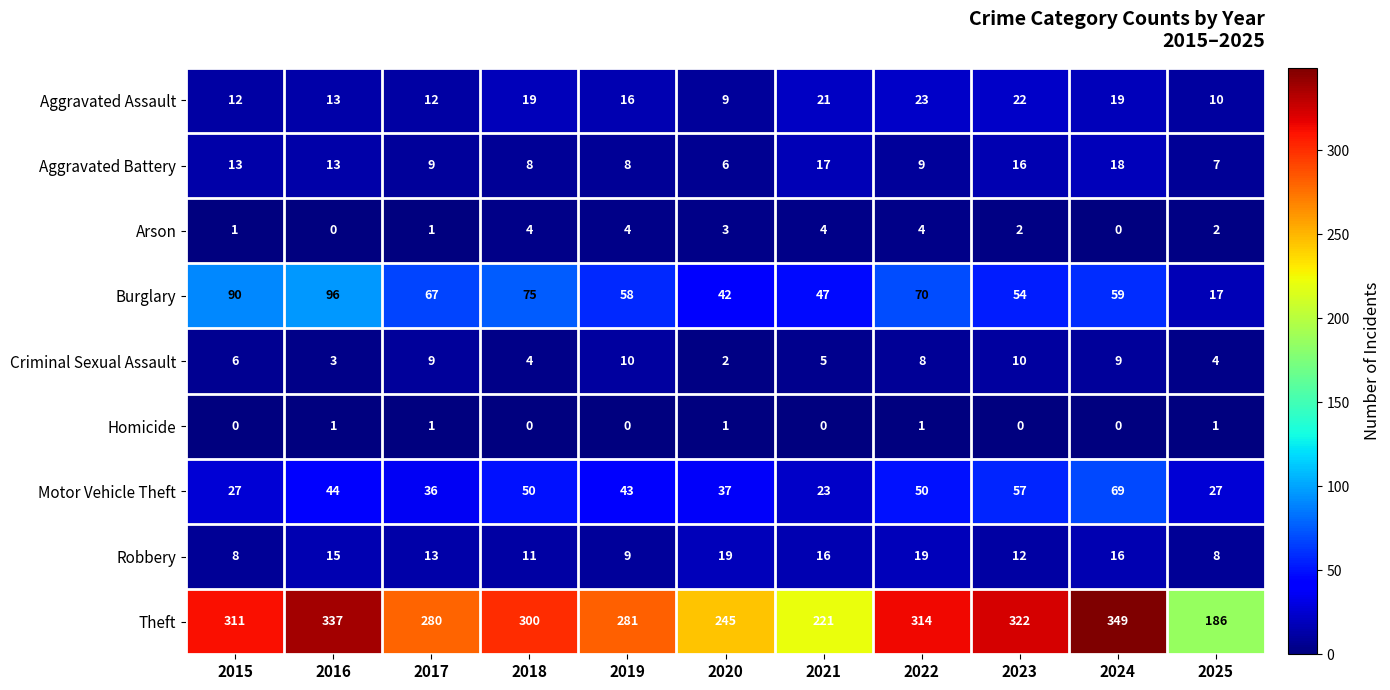

Rank the series at 2020 from highest to lowest value.

Theft, Burglary, Motor Vehicle Theft, Robbery, Aggravated Assault, Aggravated Battery, Arson, Criminal Sexual Assault, Homicide